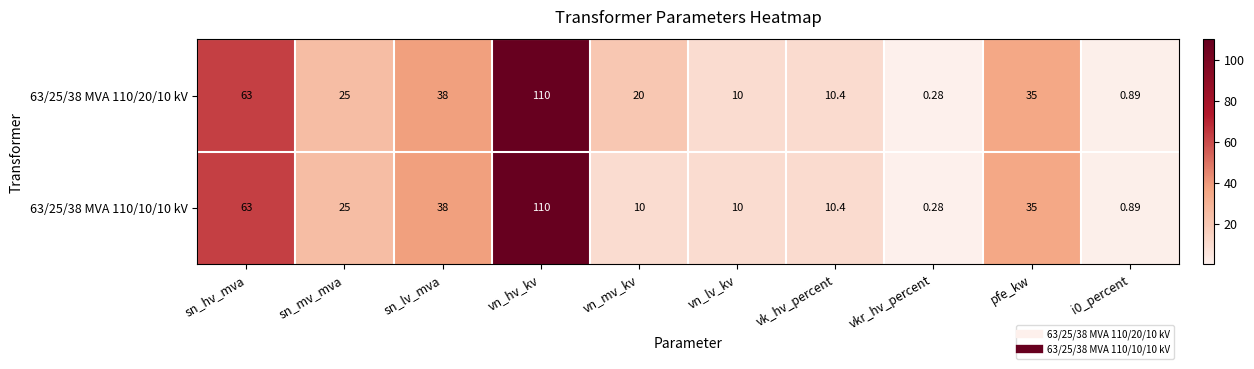

What is the greatest value displayed?

110.0